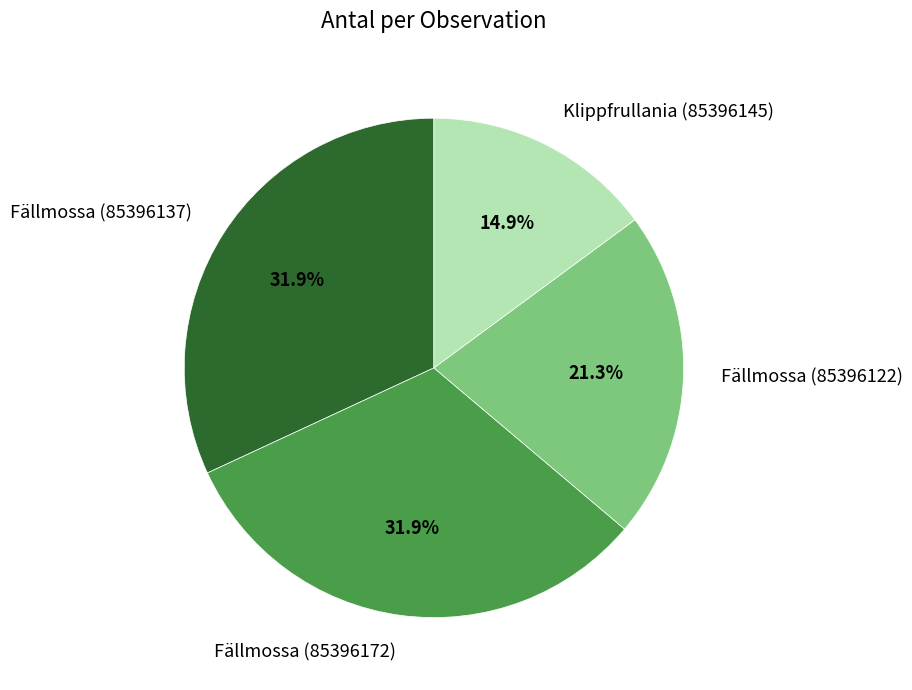

Which slice is the smallest?

Klippfrullania (85396145)